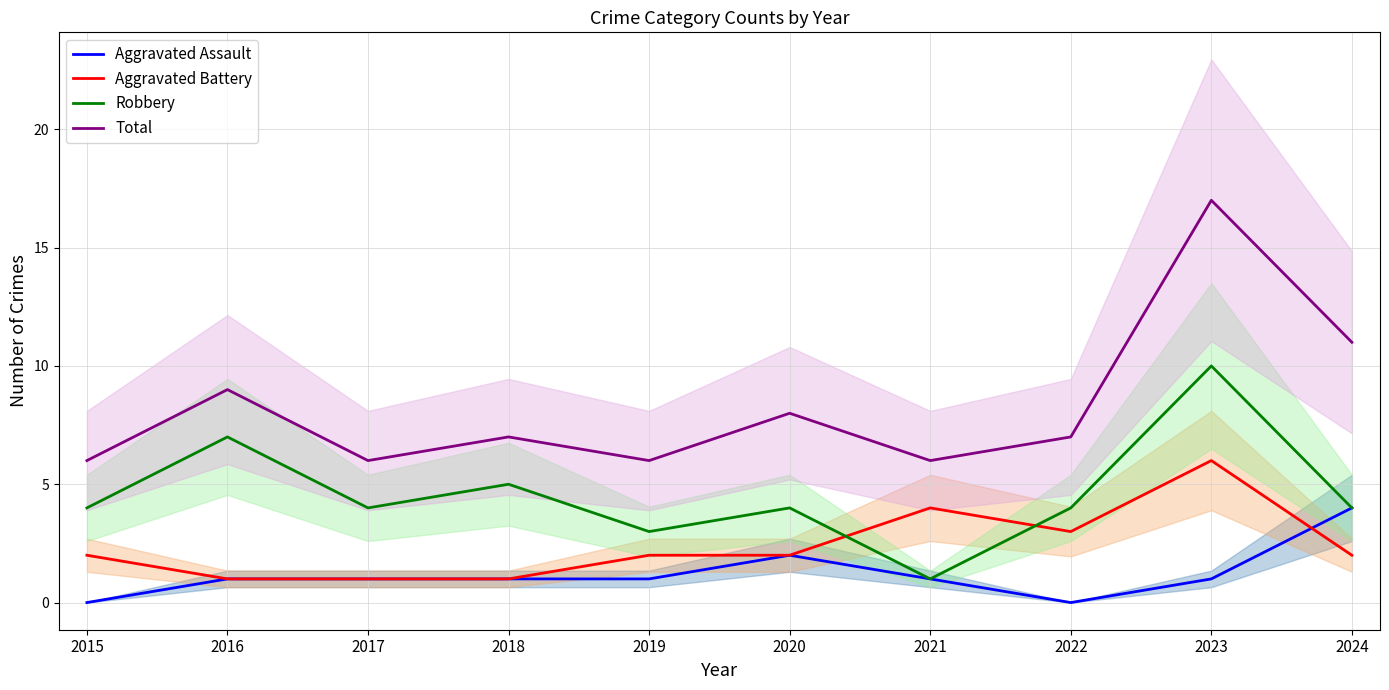

What is the sum of all Total values?

83